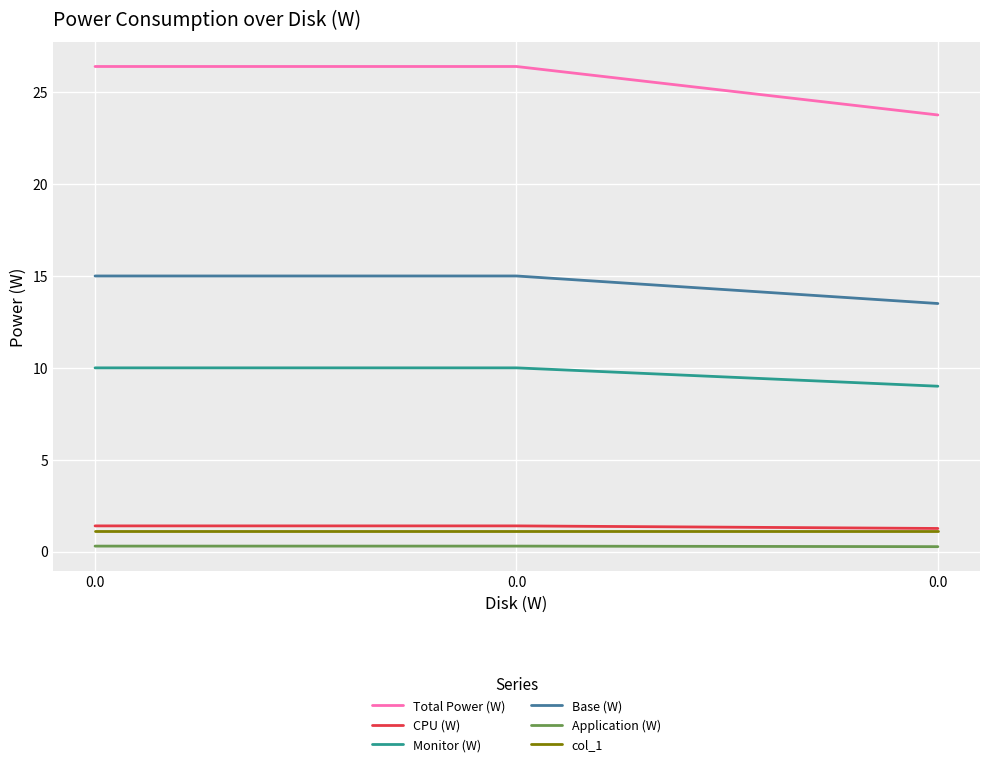

What are all the series names shown in the legend?

Total Power (W), CPU (W), Monitor (W), Base (W), Application (W), col_1